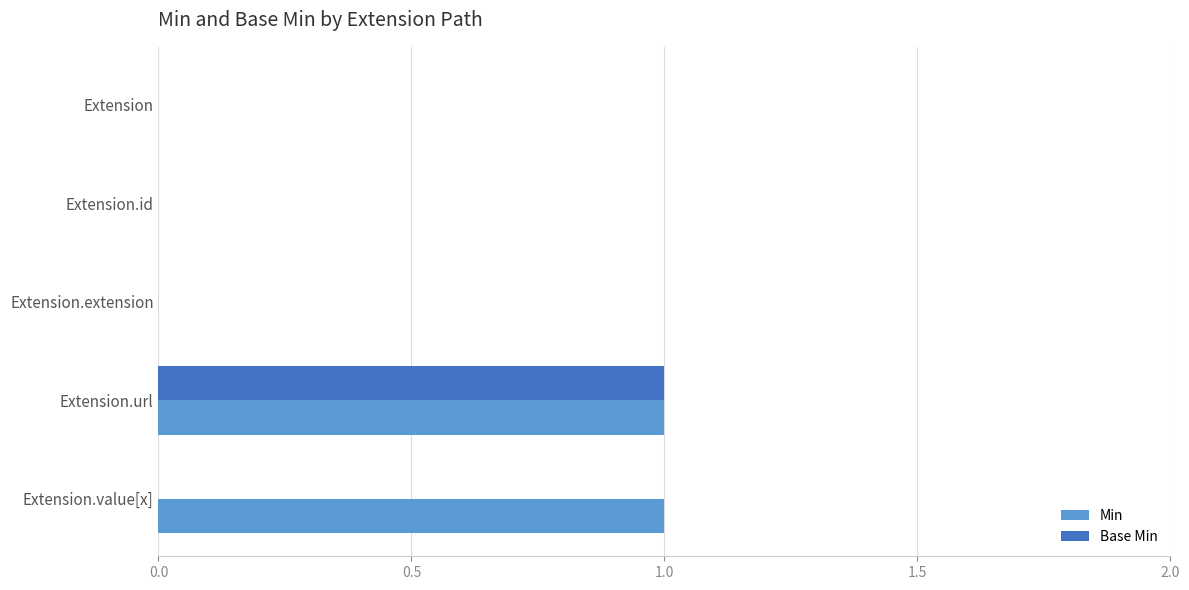

The Base Min series shows 1 at Extension.id. True or false?

False